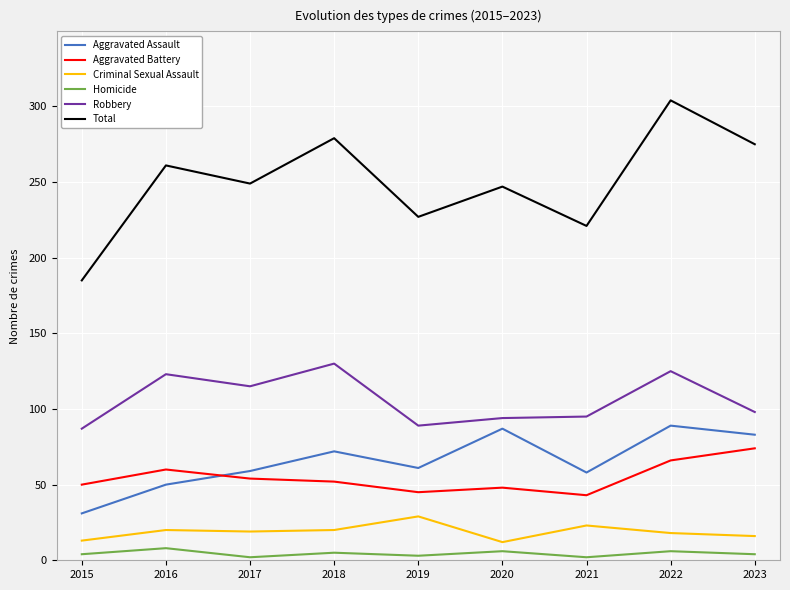

Which series has the largest total across all categories?

Total